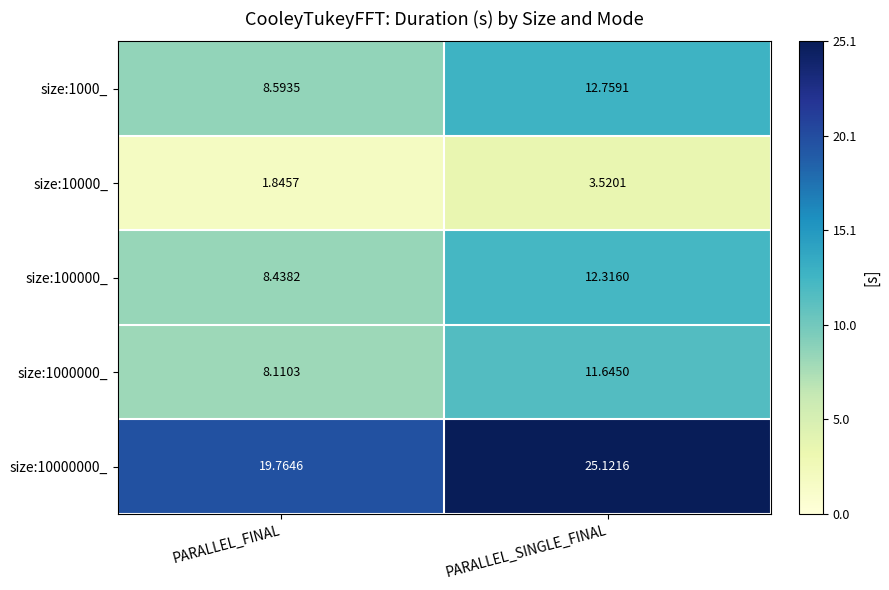

What is the greatest value displayed?

25.1